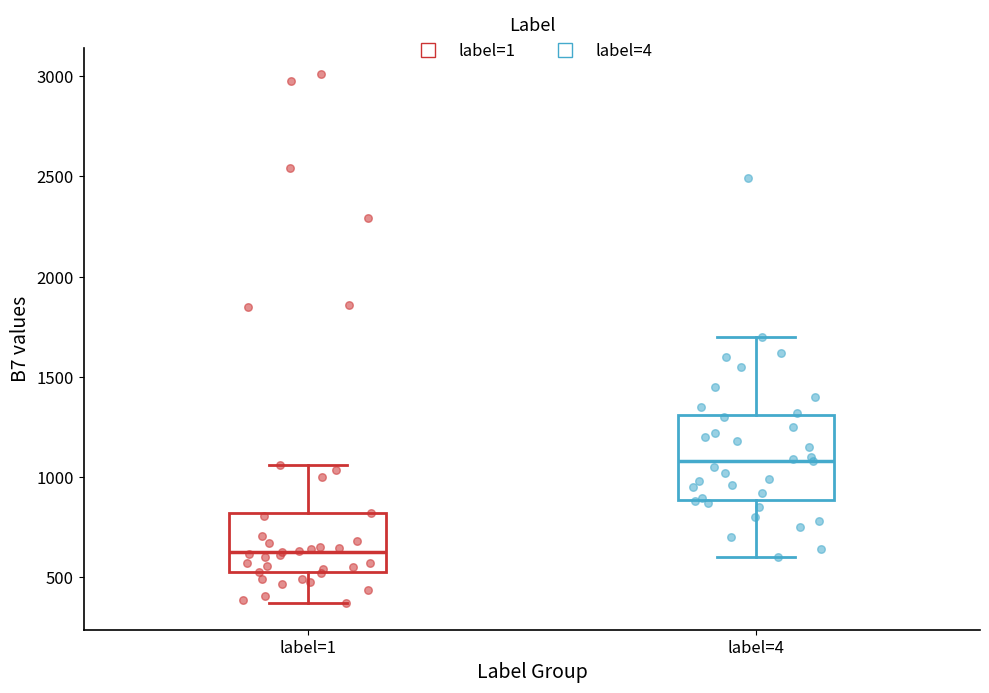

Where is the upper edge of the box for label=4 on the y-axis? The values are not printed on the chart, so give them approximately, as read against the axis.

1300